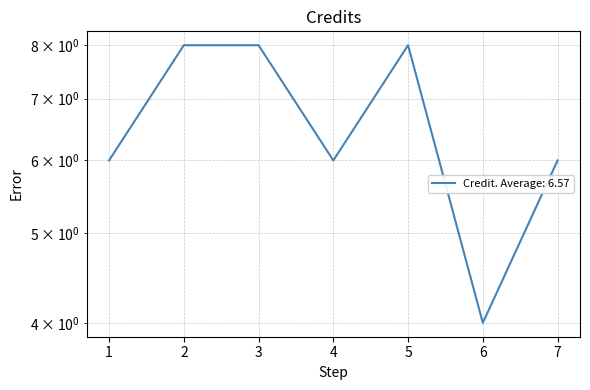

How many values are between 6 and 8?

6